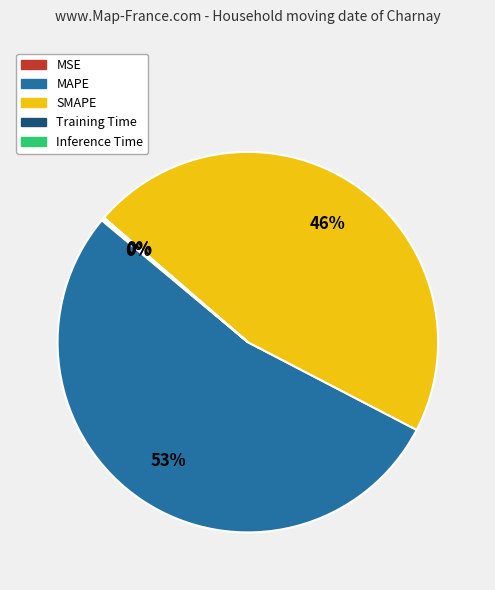

To the nearest percent, what is the average slice percentage?

20%